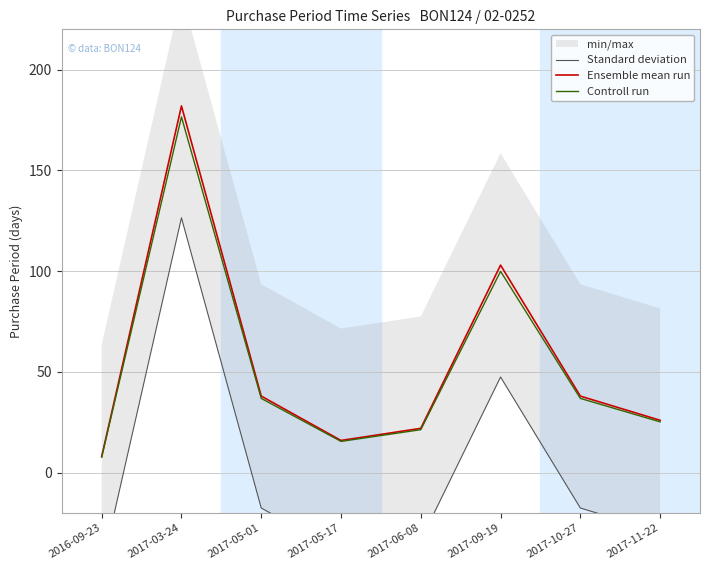

The Controll run series shows 36.9 at 2017-10-27. True or false?

True